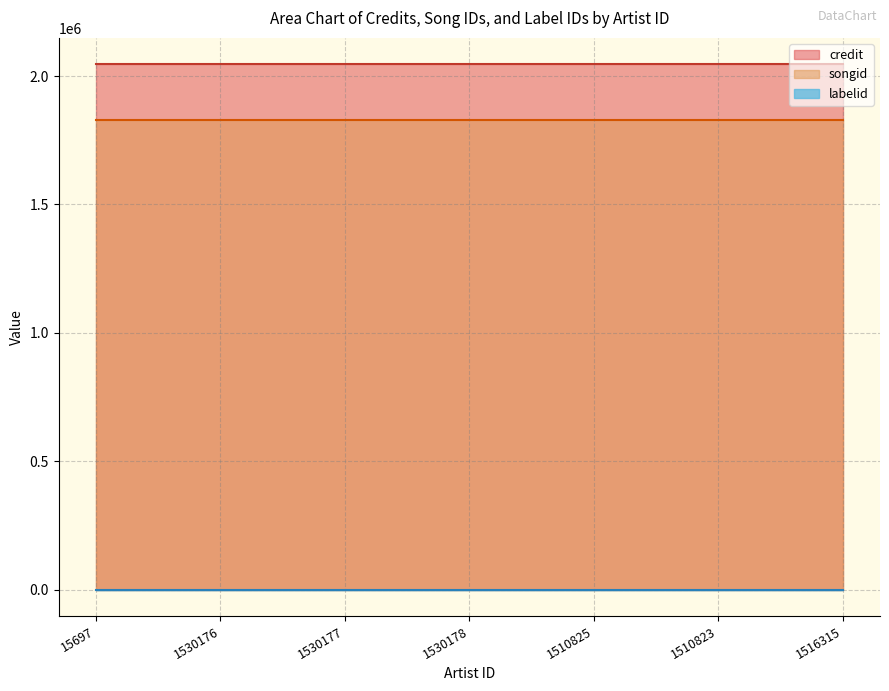

What is the value of the songid point at the 6th from the left?

1827416